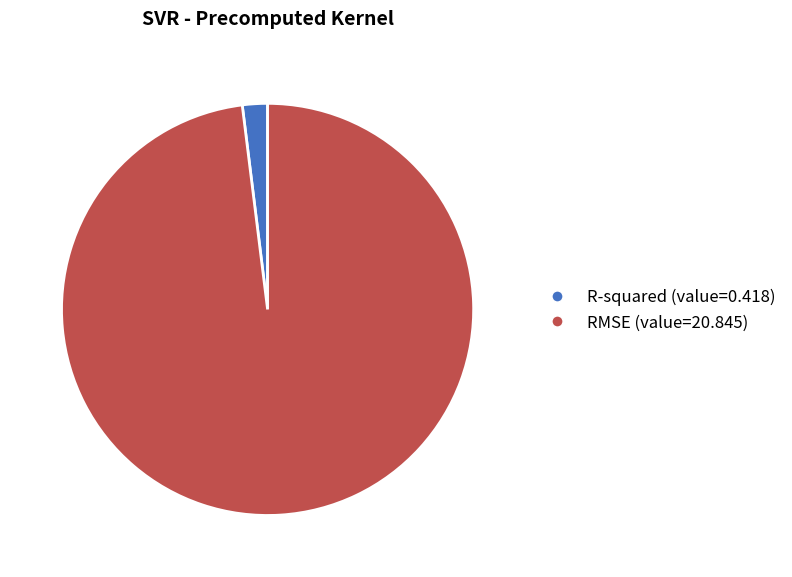

Which slice is the smallest?

R-squared